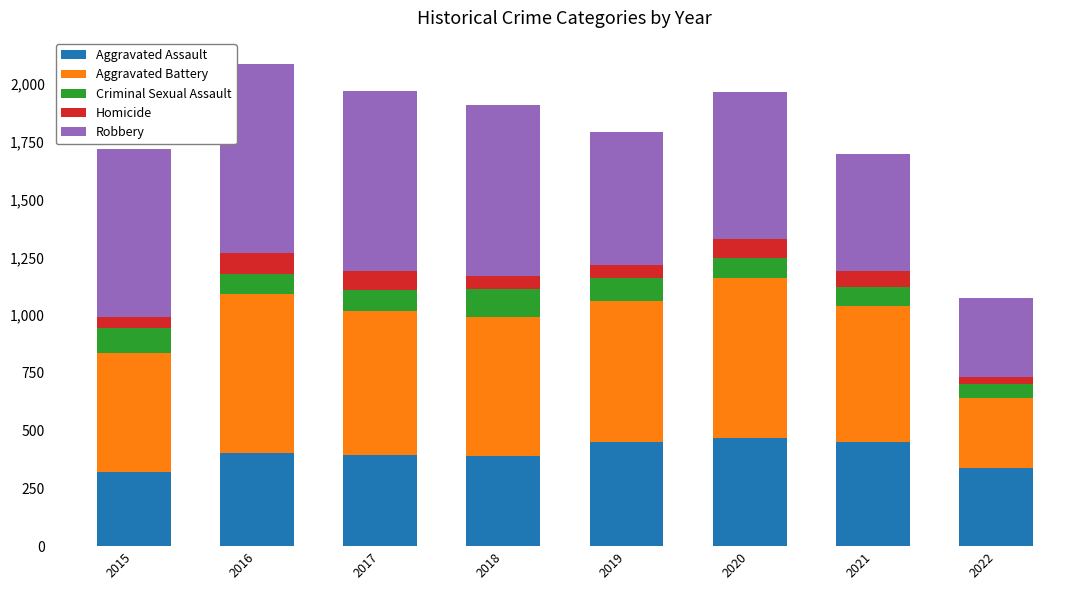

What is the difference between the maximum and minimum values in the Aggravated Assault series?

145